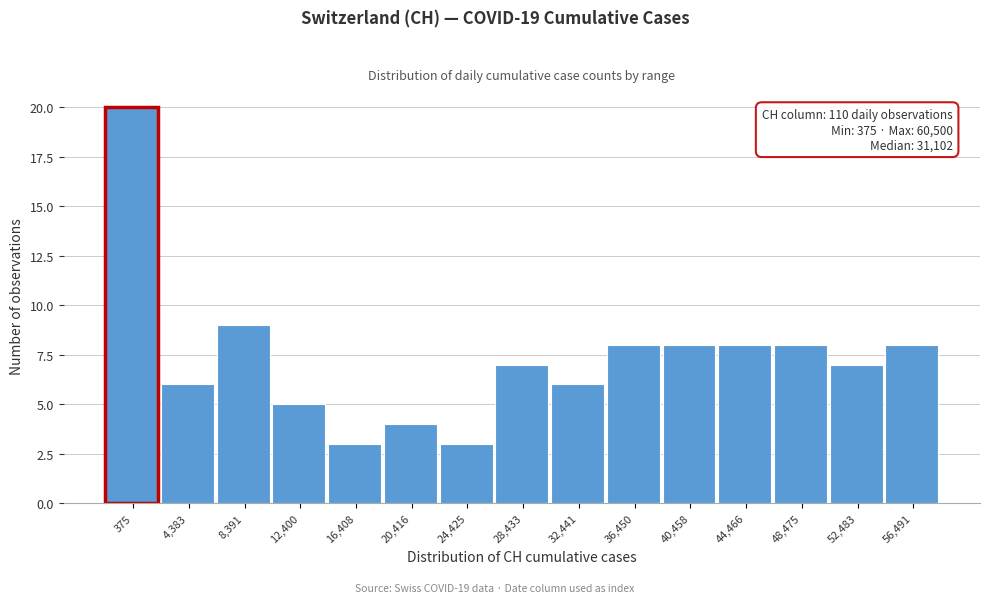

Reading right to left, transcribe all the data shown in this chart.

8	7	8	8	8	8	6	7	3	4	3	5	9	6	20